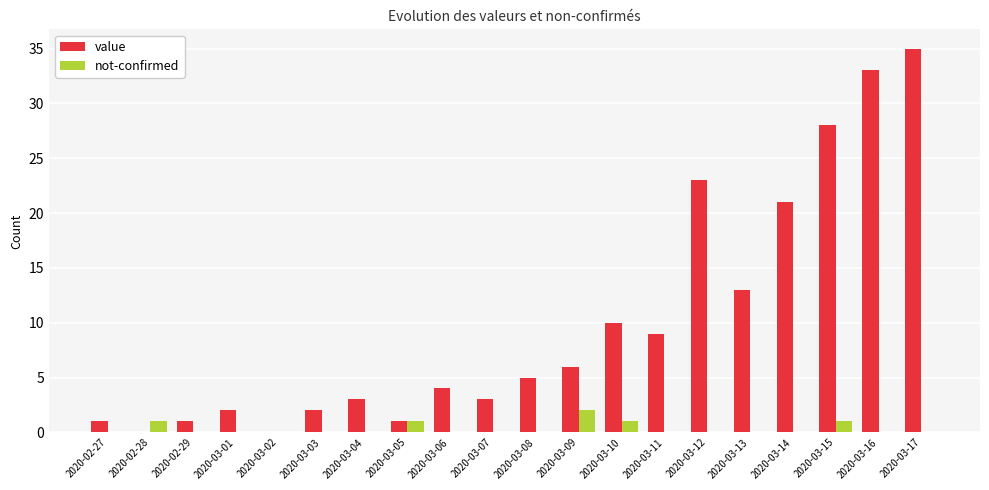

Which category has the highest value in the not-confirmed series?

2020-03-09